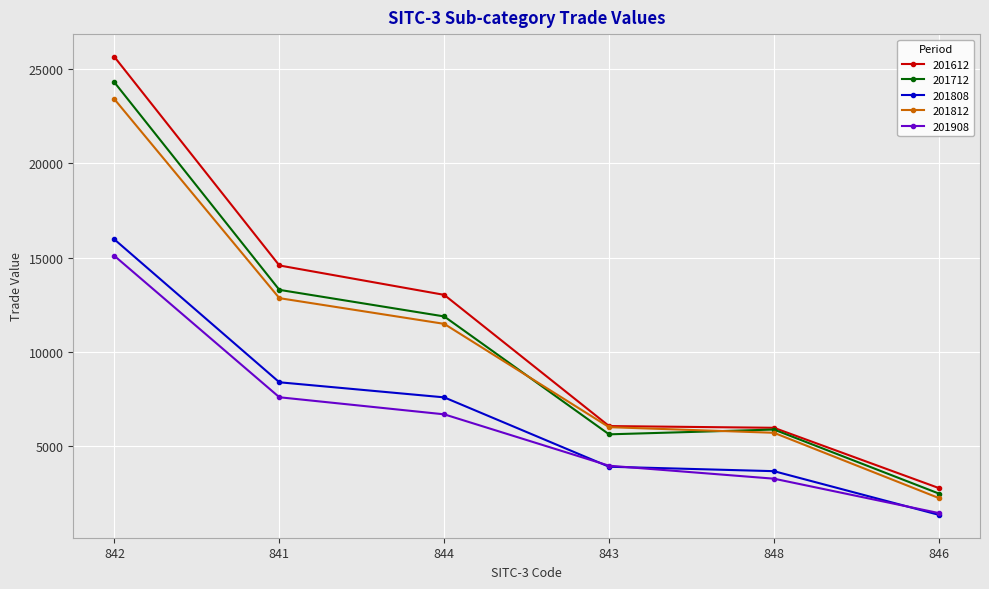

Which series has the largest range (max minus min)?

201612